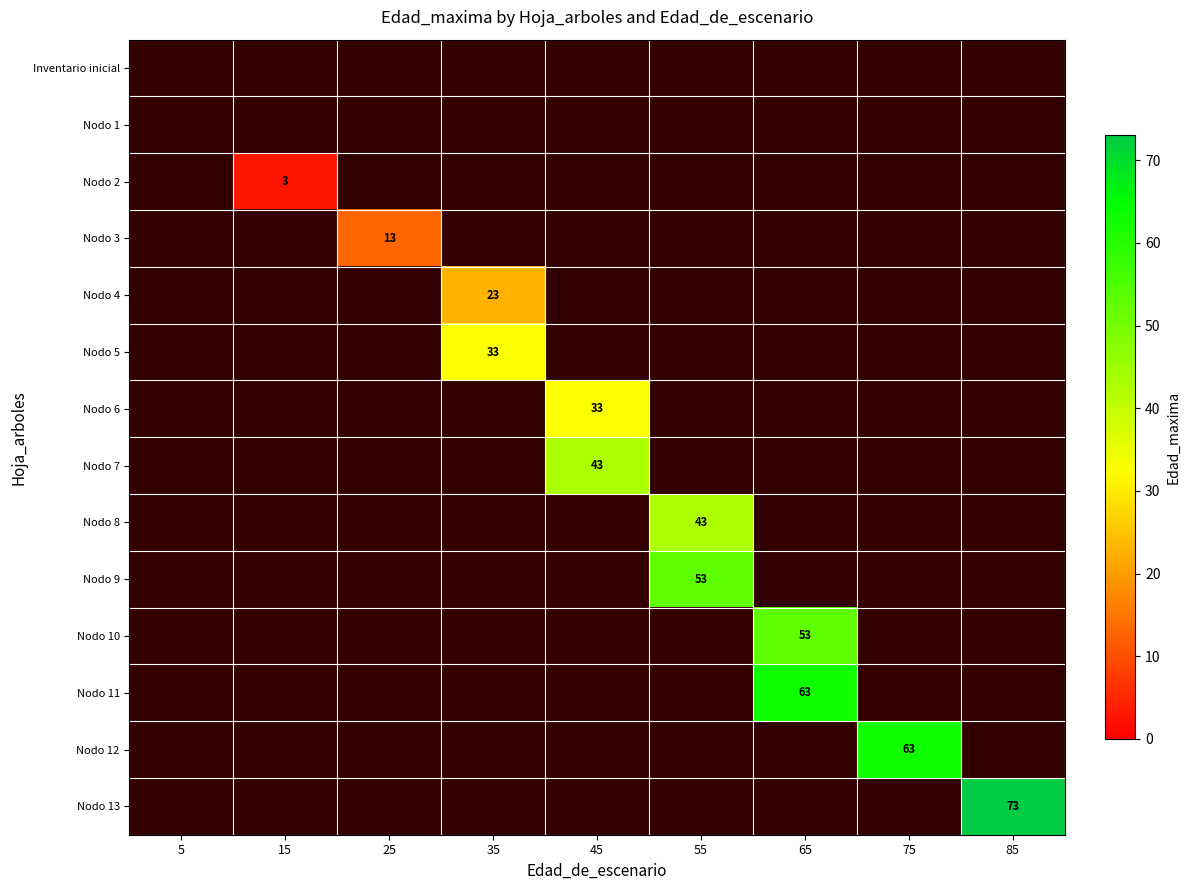

Which series has the largest total across all categories?

Nodo 13